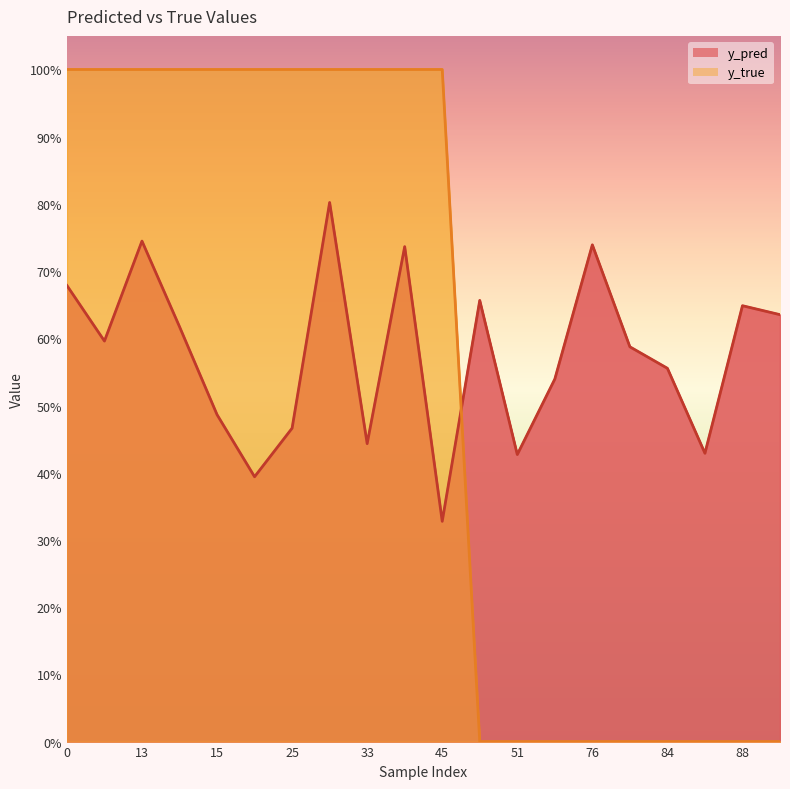

True or false: y_true and y_pred intersect in this chart.

True